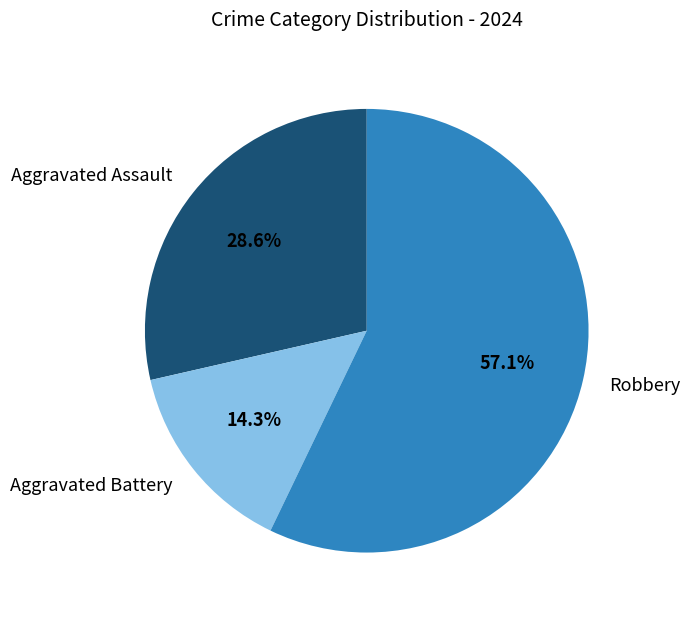

To the nearest percent, what percentage of the pie is Robbery?

57%